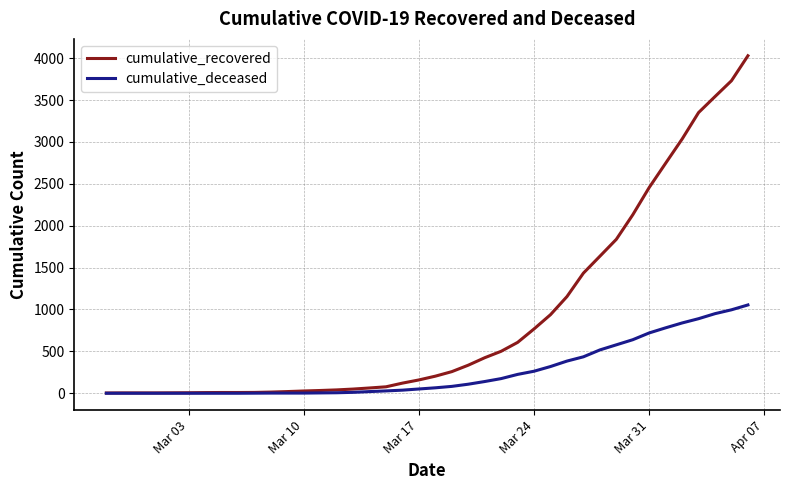

Rank the series by their maximum value, from lowest to highest.

cumulative_deceased, cumulative_recovered